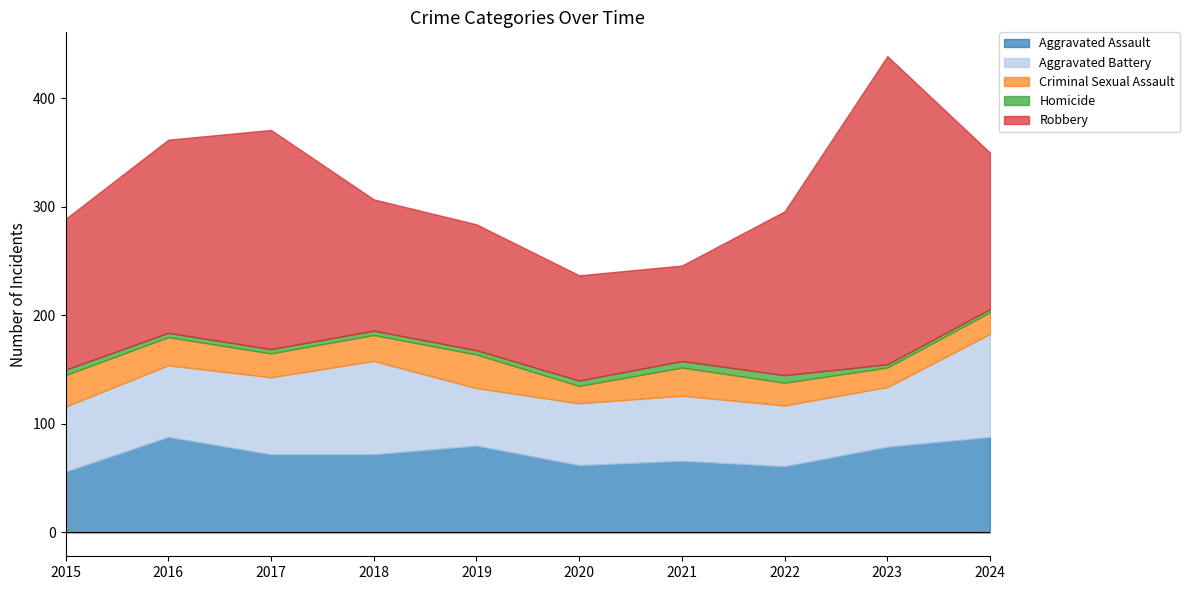

At which category does the chart reach its minimum across all series?

2023